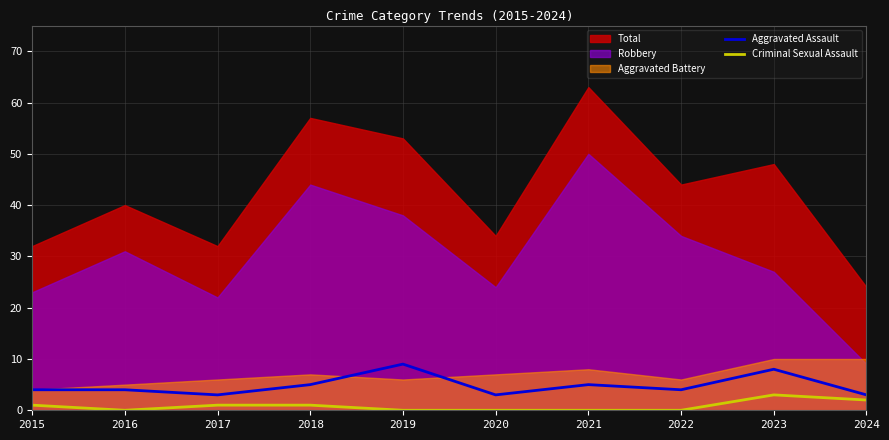

Where is Criminal Sexual Assault nearest to the value 1?

2015